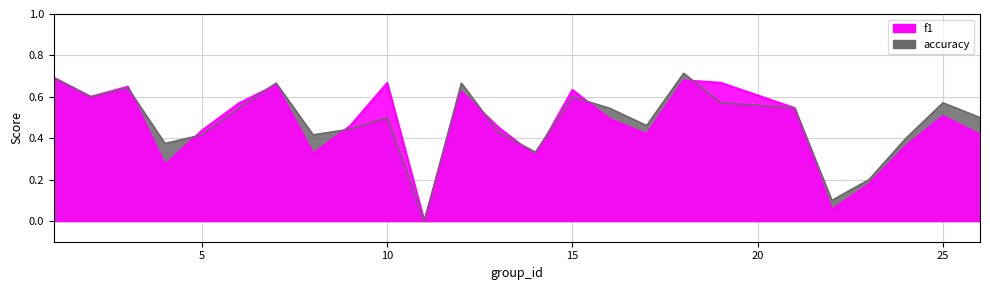

In f1, how many points are lower than both neighbors (excluding endpoints)?

7